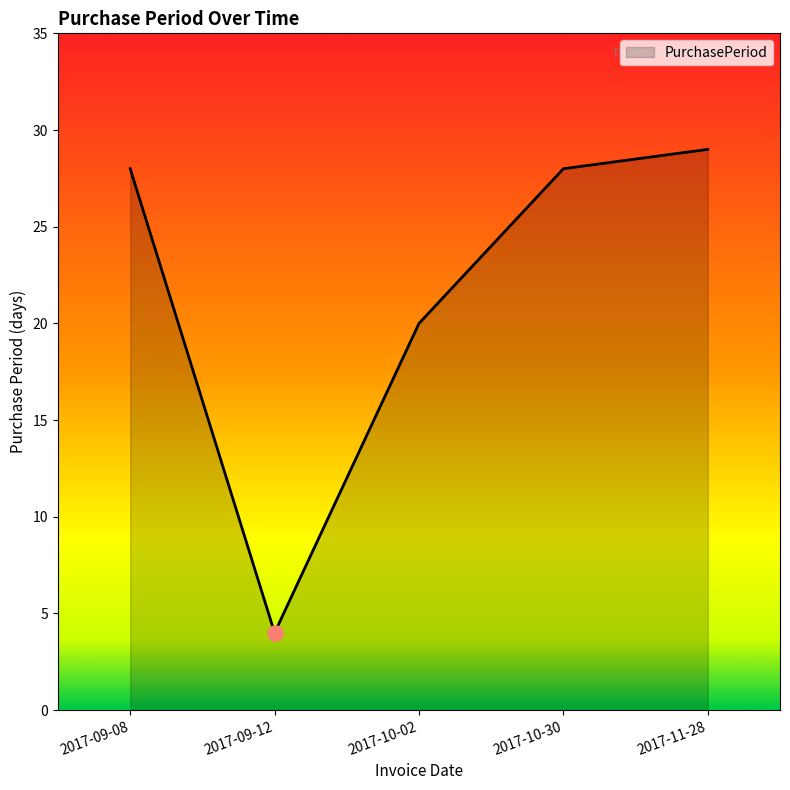

Approximately how many times larger is the value at 2017-09-08 compared to 2017-10-02?

1.4